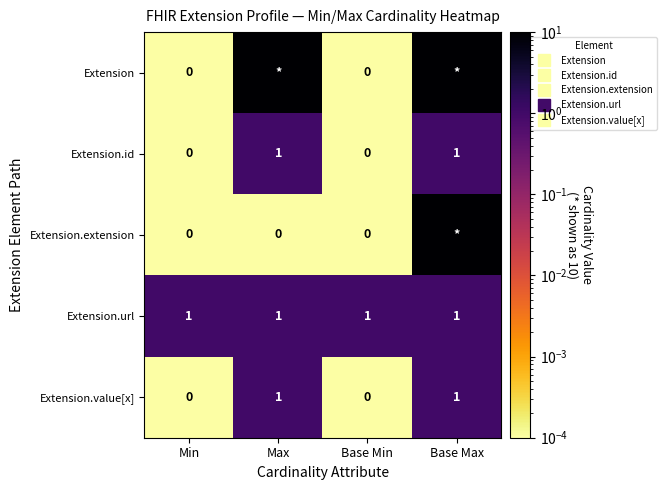

Is it true that Extension.extension equals 0.0 at Min?

False